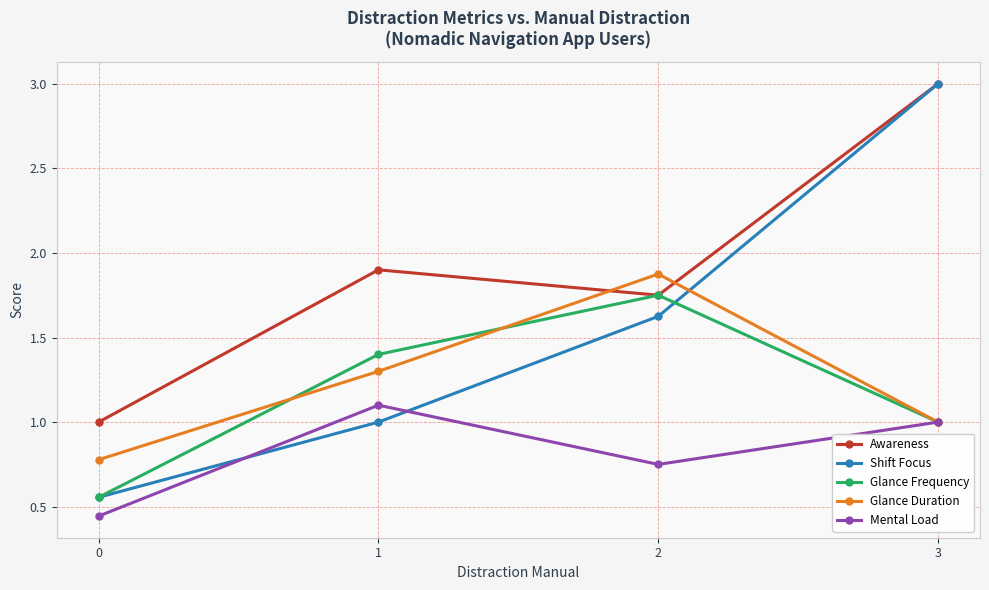

What is the total value across all series at 1?

6.7